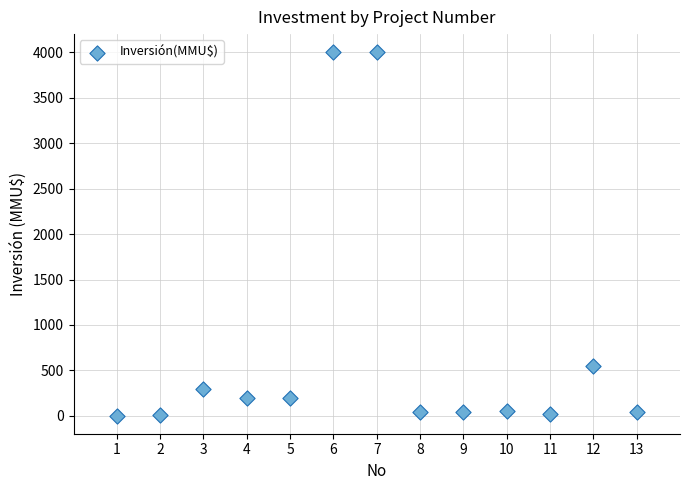

What Y value in the scatter plot is closest to 2001?

550.0